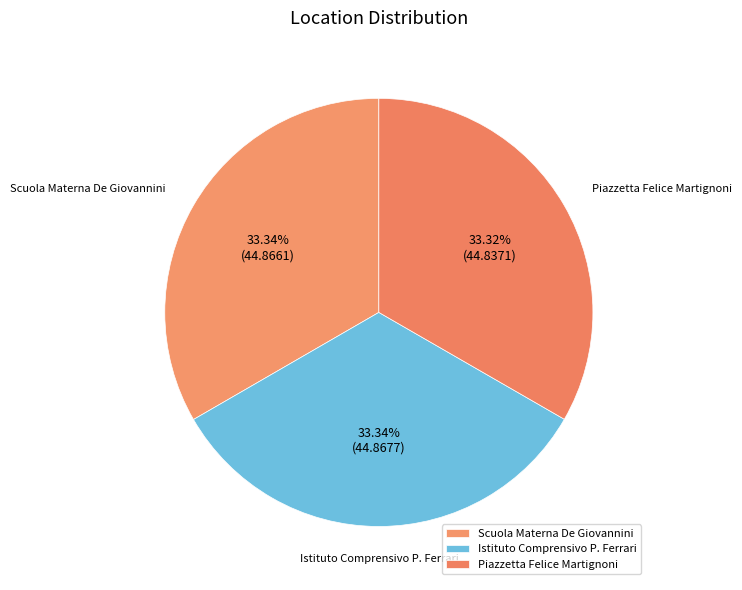

What is the ratio of the value at Istituto Comprensivo P. Ferrari to the value at Piazzetta Felice Martignoni?

1.0